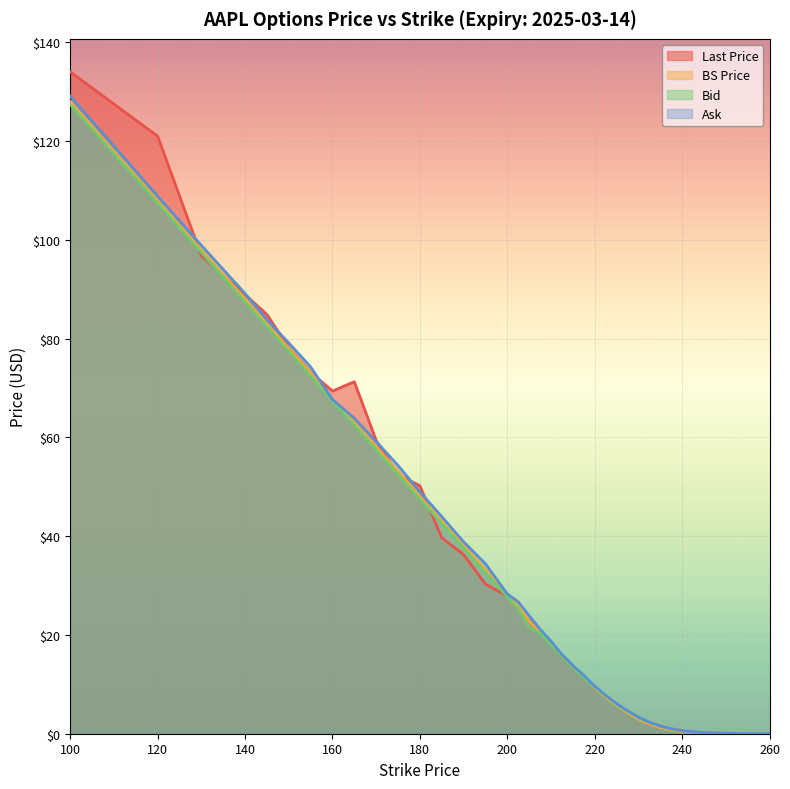

What is the spread (max minus min) of values at 180?

2.7